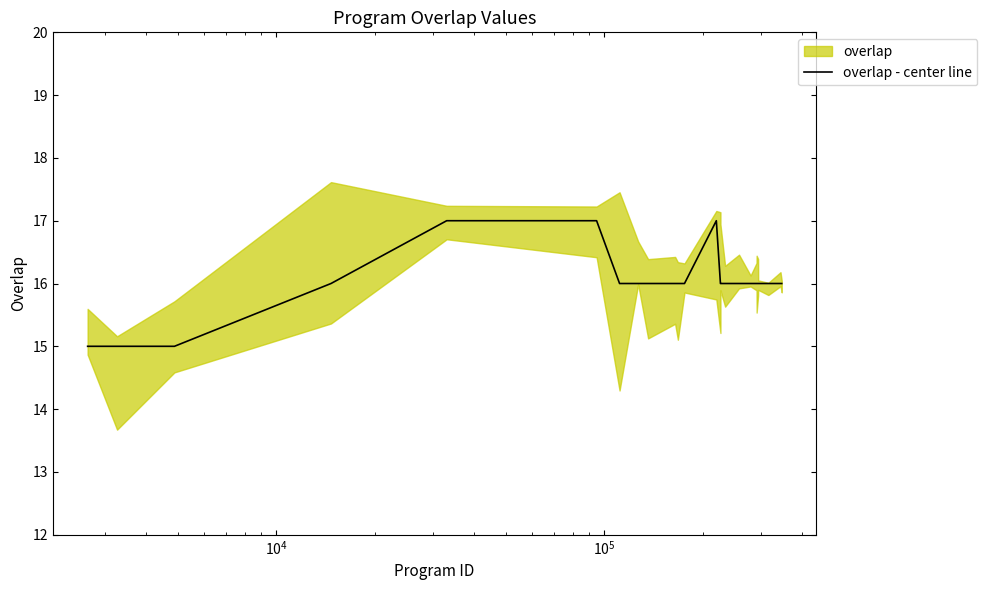

Reading left to right, transcribe all the data shown in this chart.

15	15	15	16	17	17	16	16	16	16	16	16	17	16	16	16	16	16	16	16	16	16	16	16	16